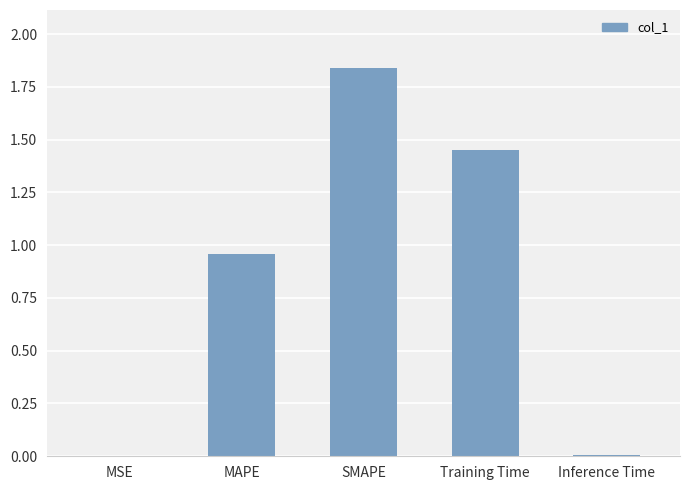

Which has a higher value, MAPE or SMAPE?

SMAPE